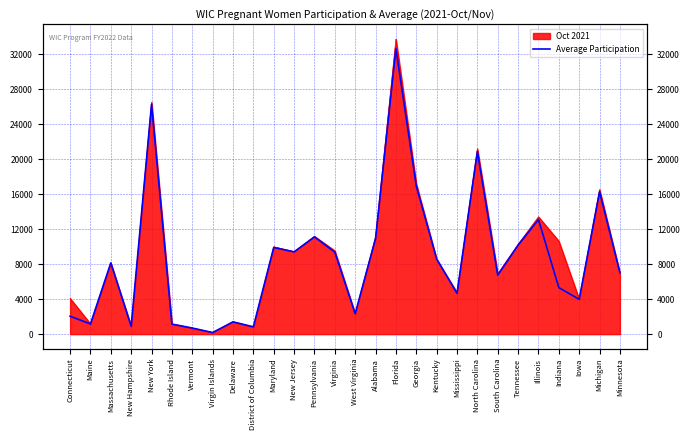

What is the value of the 4th point from the left?

899.5